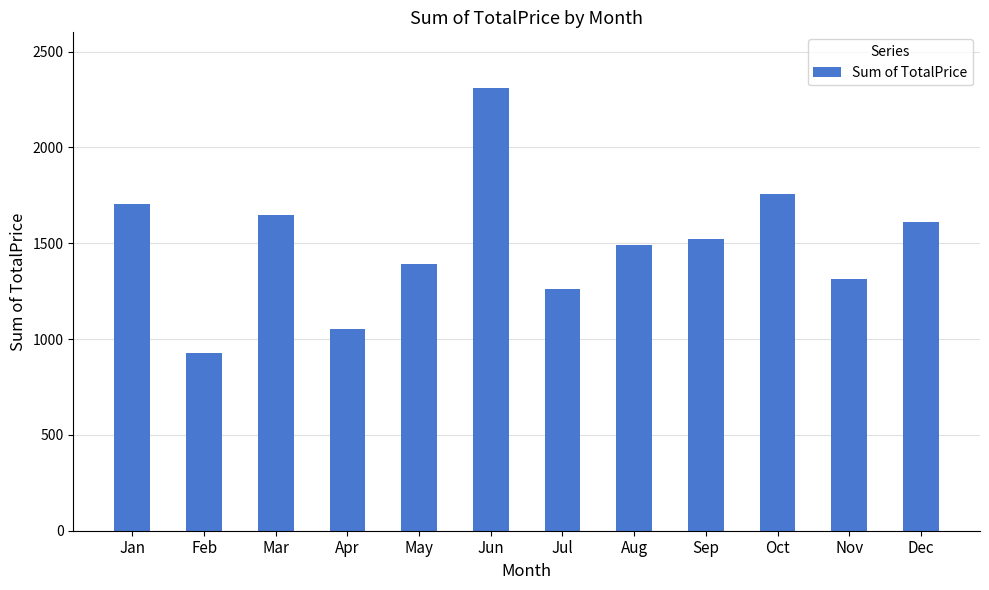

Which category has the highest value across all series?

Jun